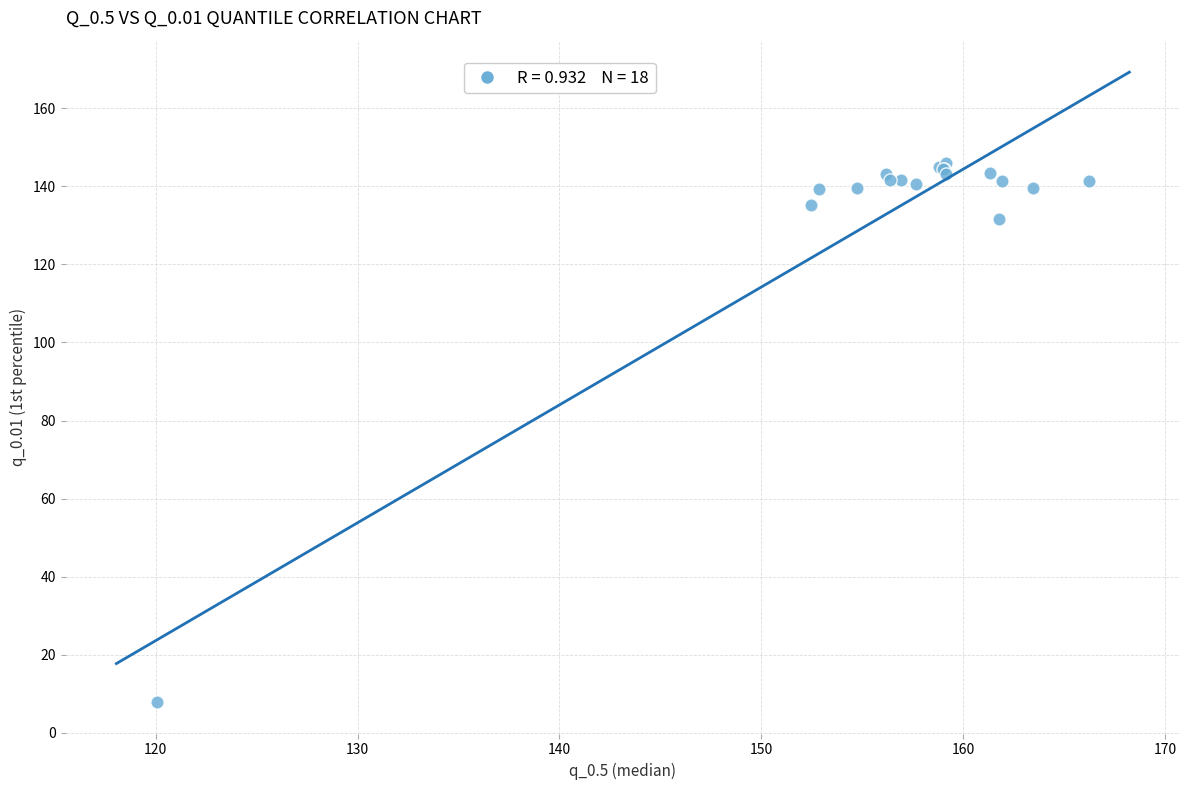

What Y value in the scatter plot is closest to 76?

131.7